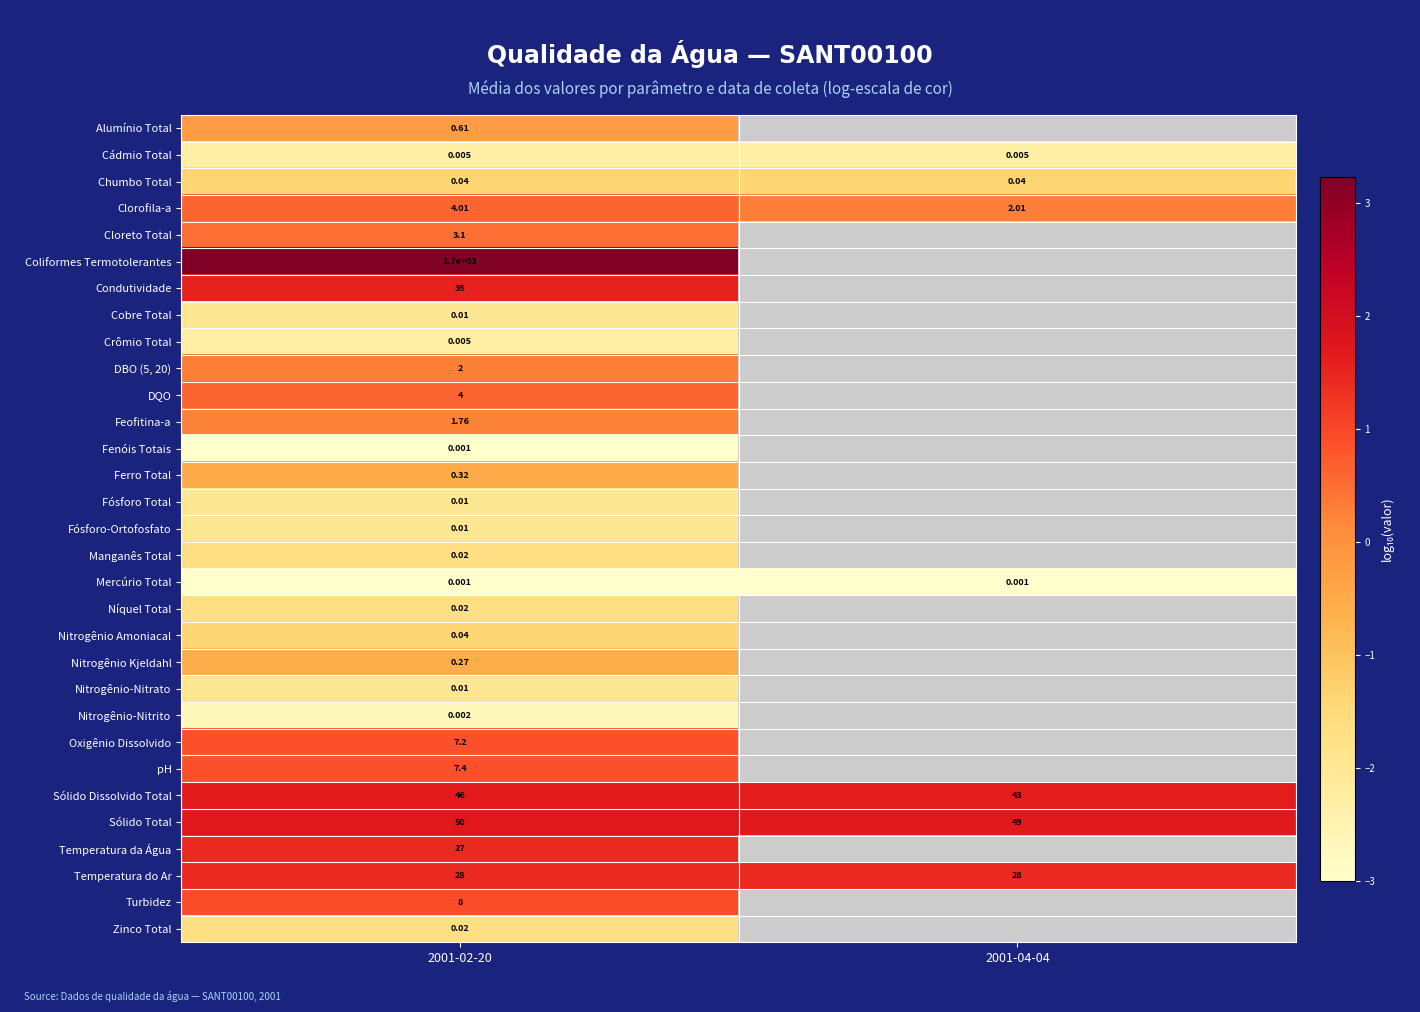

At which category is the sum across all series the highest?

2001-02-20